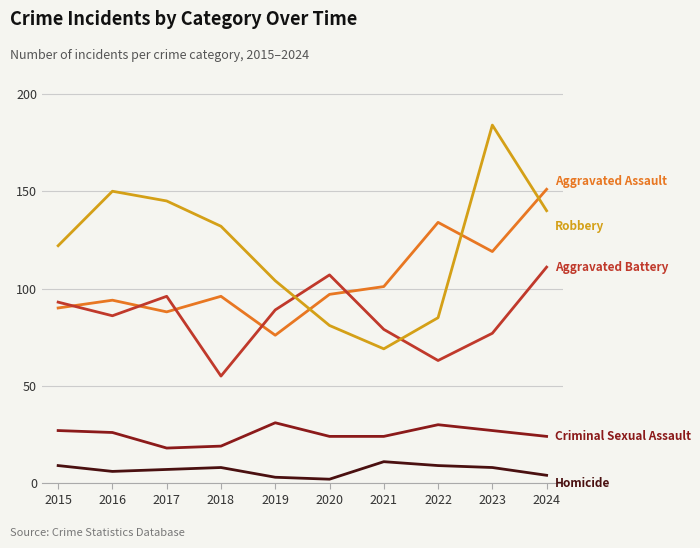

How many series are shown in this chart?

5